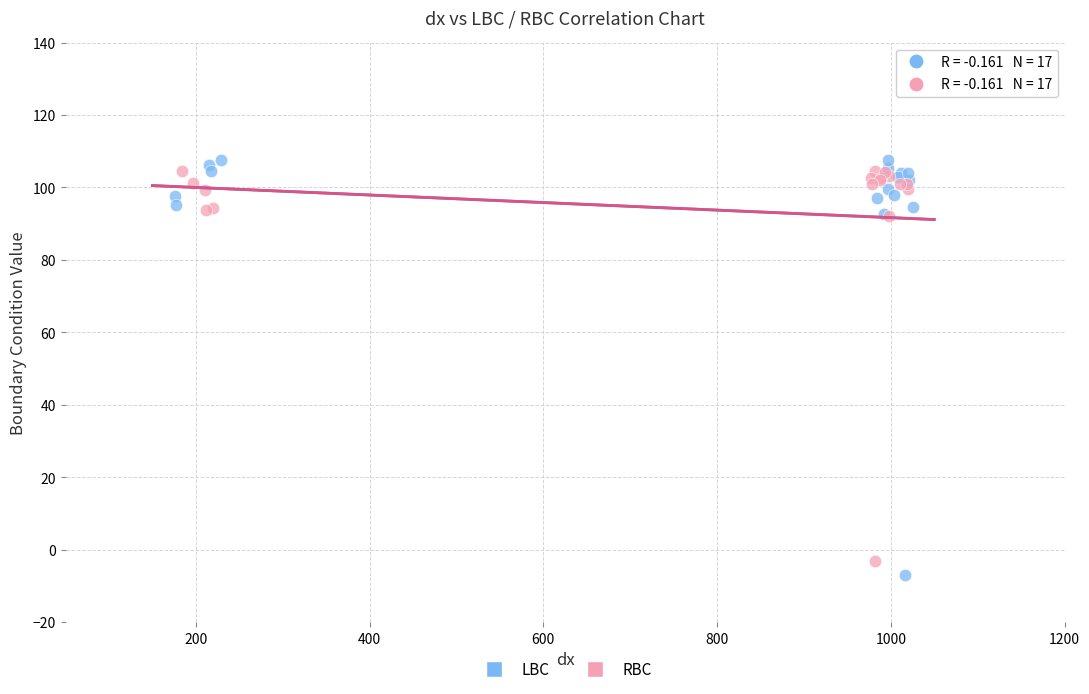

Which series has the largest Y range (max minus min)?

LBC